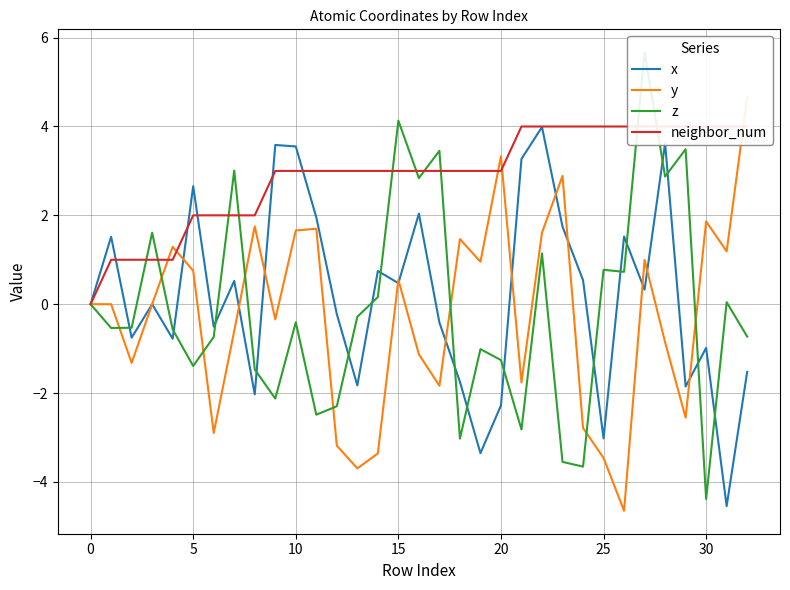

What is the maximum value shown in the chart?

5.7